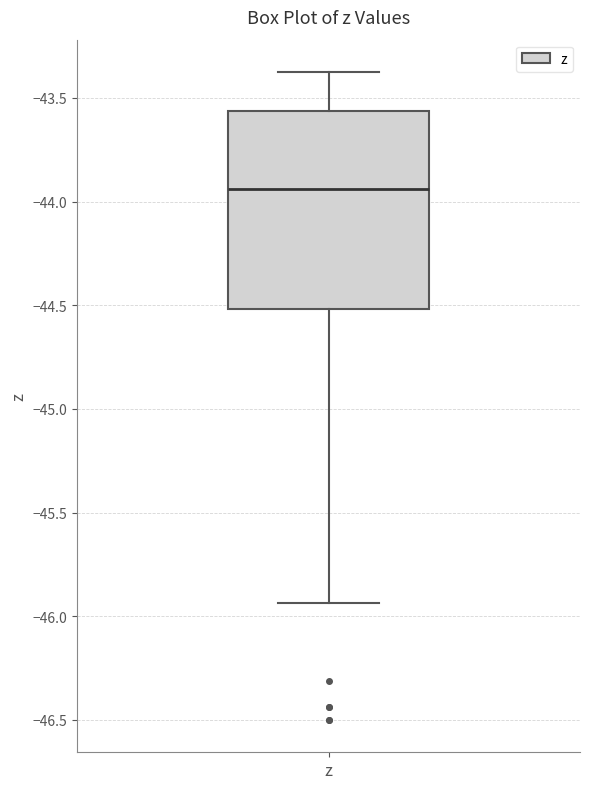

Transcribe this box plot: give where the median line is, the range the box spans, and where the two whiskers end, as read against the y-axis. The values are not printed on the chart, so give them approximately, as read against the axis.

median -43.95, box -44.50 to -43.55, whiskers -45.95 to -43.35